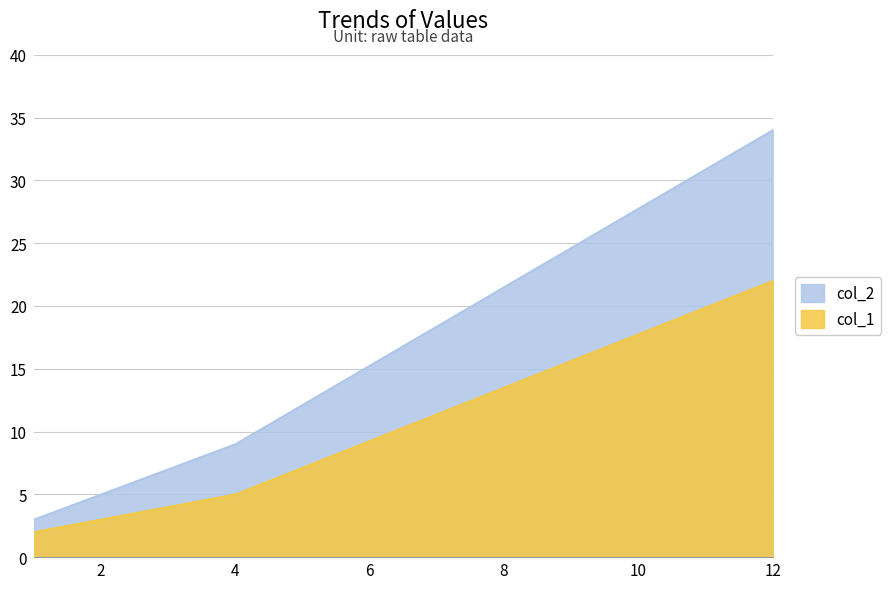

At which label does col_1 reach its peak?

12